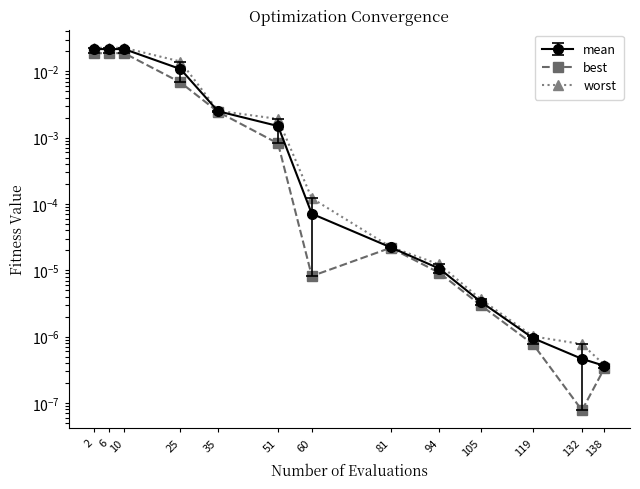

How many data points does each series have?

13